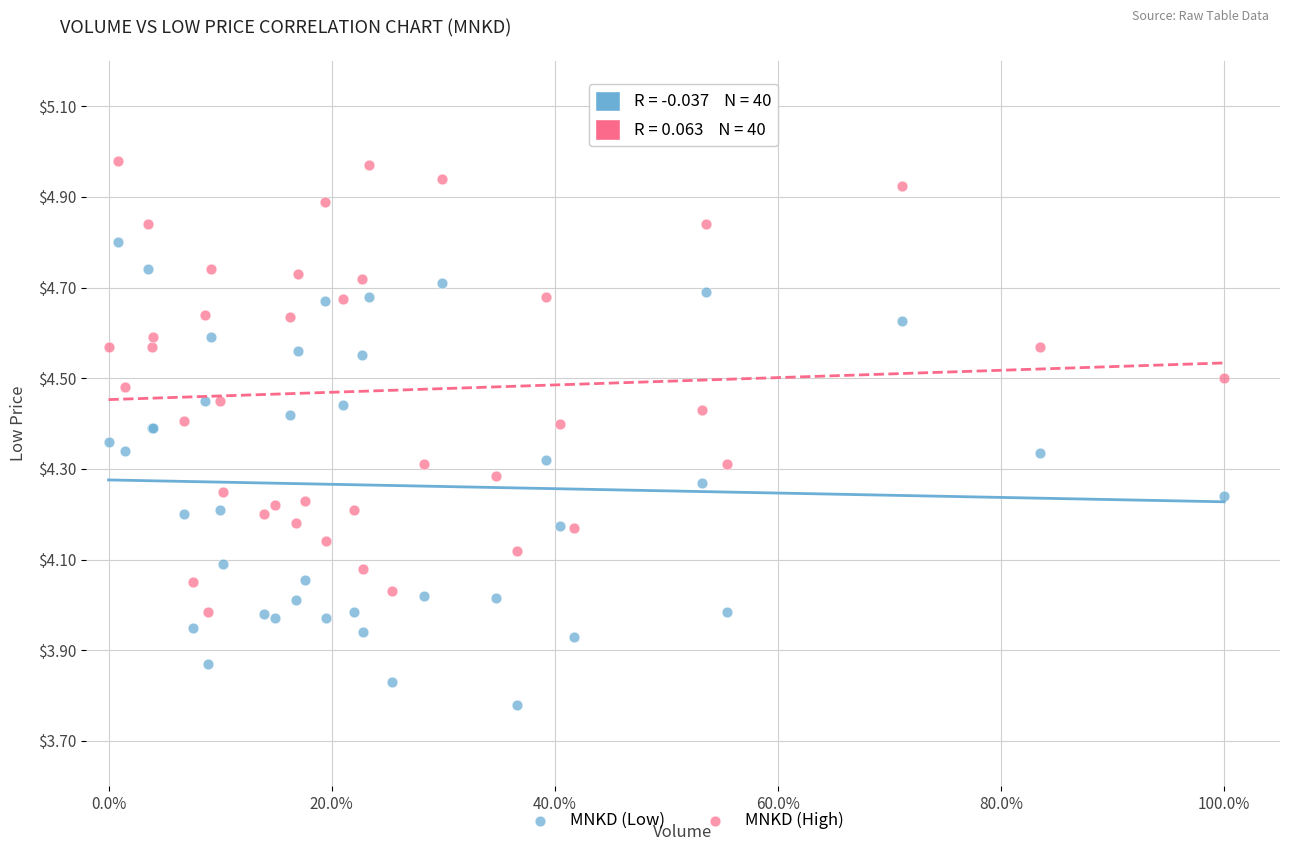

What is the X range (max minus min) for the scatter plot?

1.0